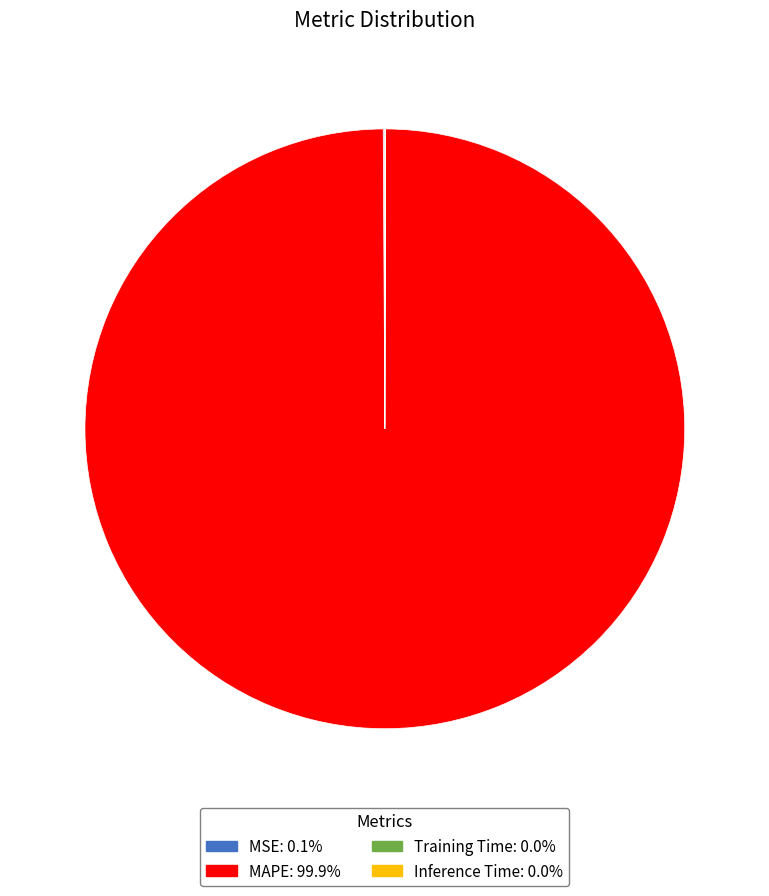

The MAPE slice represents 100% of the pie. True or false?

True